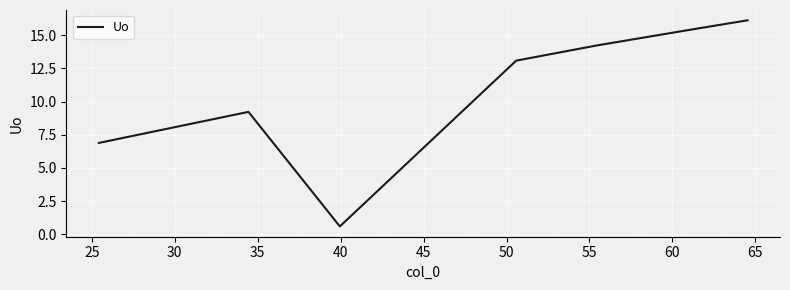

True or false: the data has more than 1 interior local peaks.

False